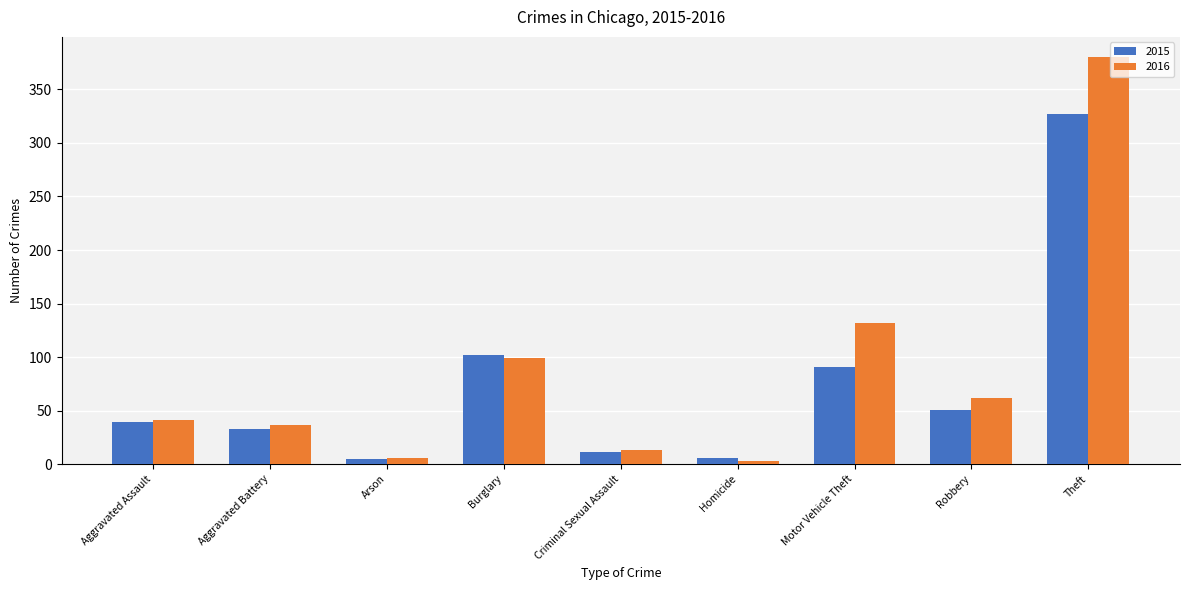

Rank the series at Motor Vehicle Theft from highest to lowest value.

2016, 2015